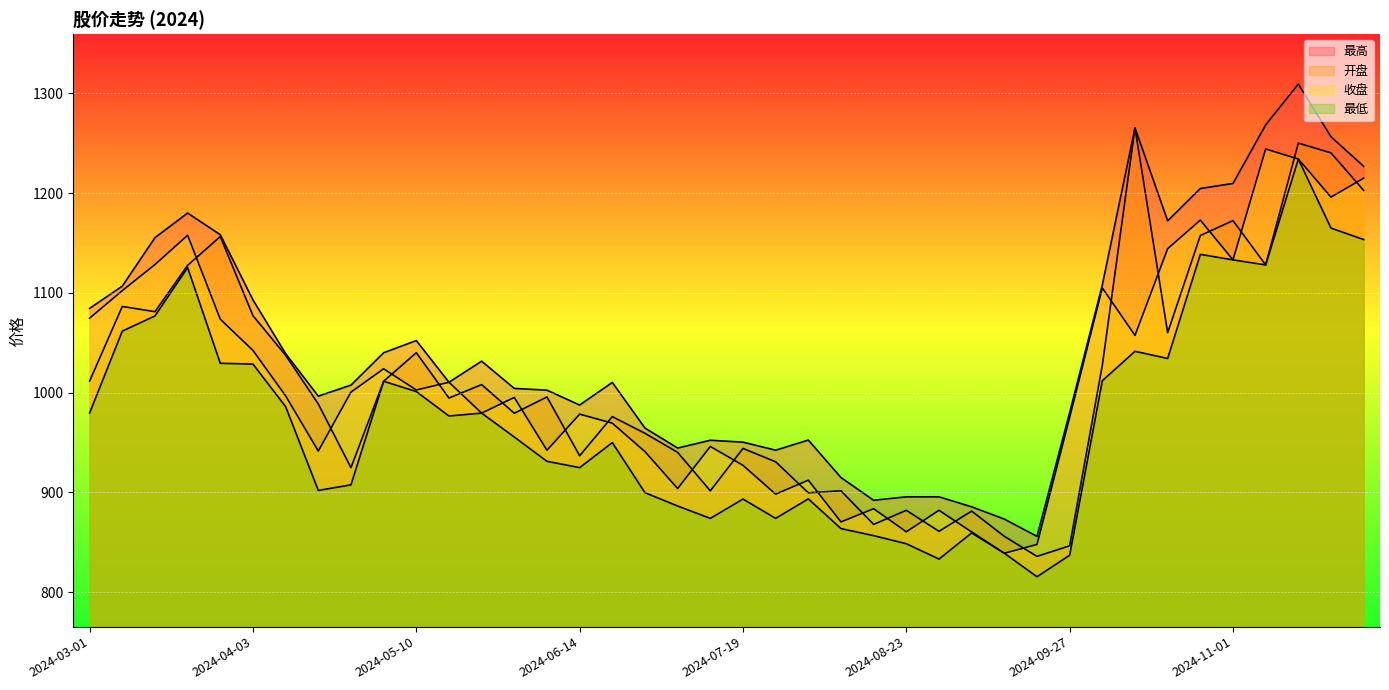

What is the label of the 19th point from the left?

2024-07-05